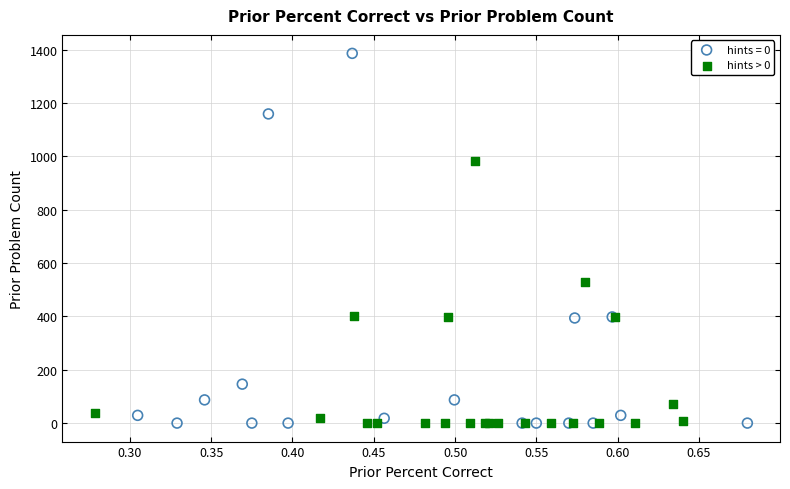

Which series has the largest Y range (max minus min)?

hints = 0